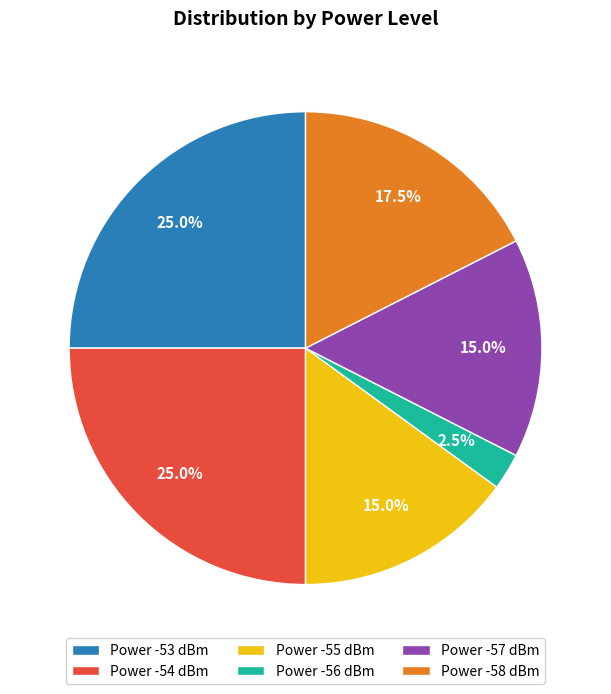

Which category has the smallest portion of the pie?

Power -56 dBm